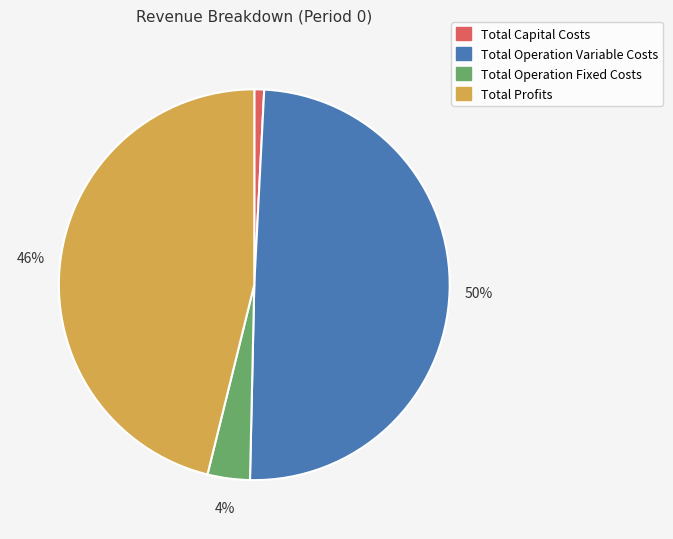

Does Total Capital Costs account for over 50% of the chart?

No